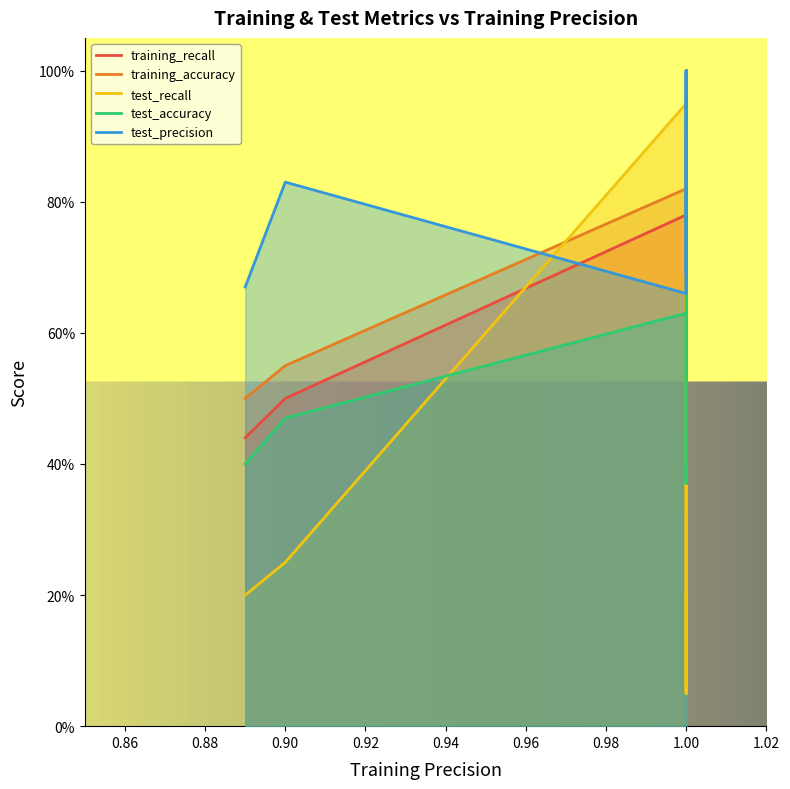

How many lines are shown in the chart?

5